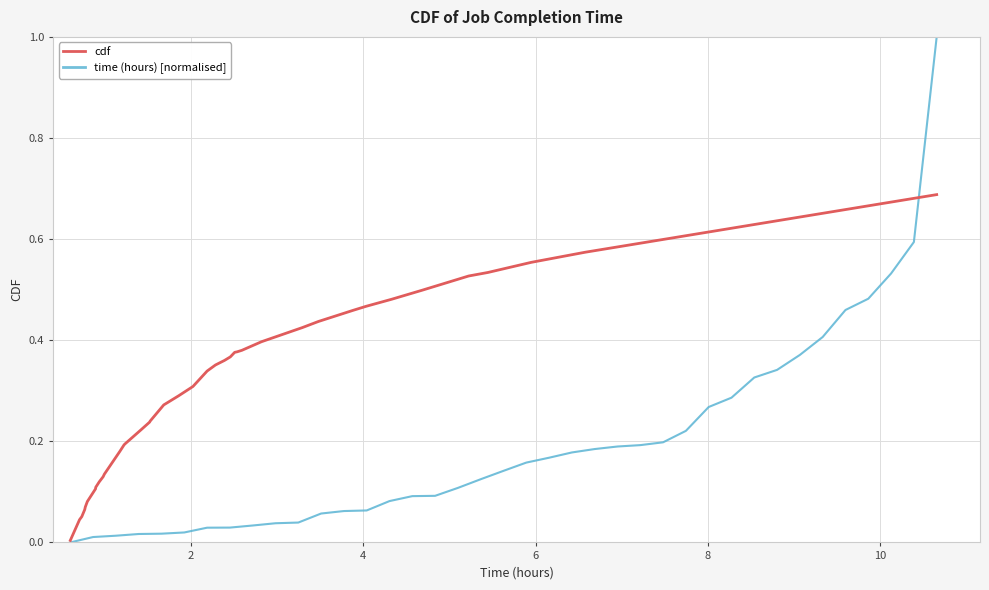

How many times do cdf and time (hours) [normalised] cross each other?

1